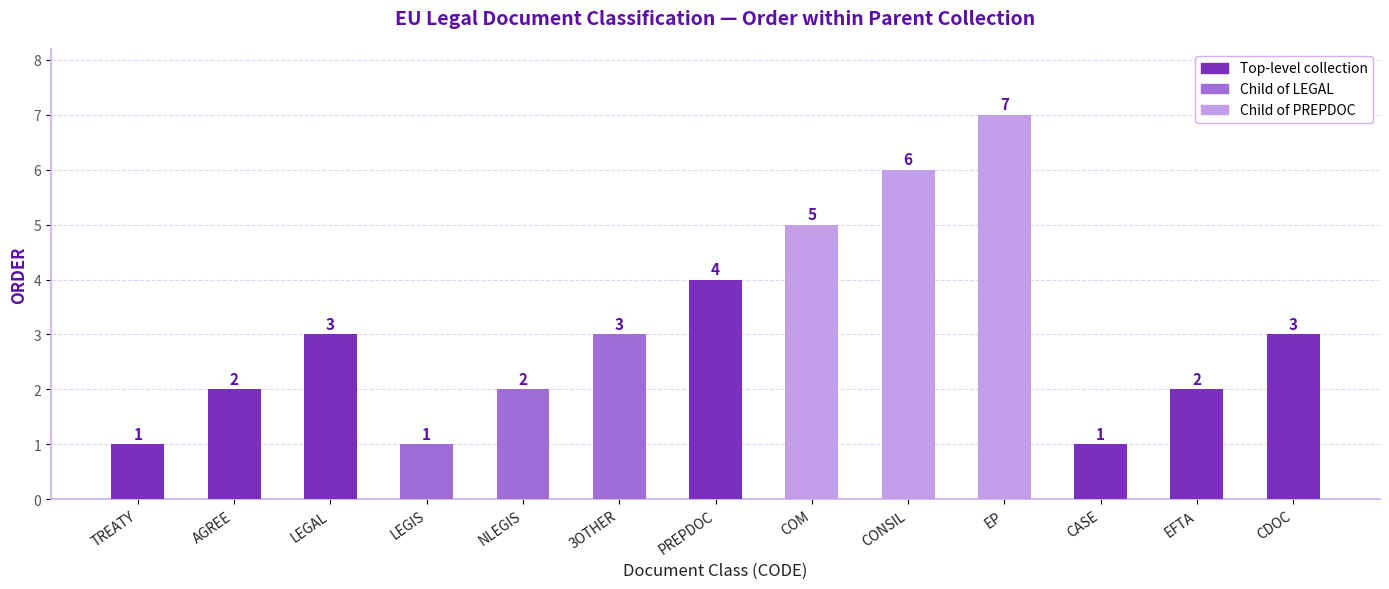

Is it true that the value at EP is 10?

False